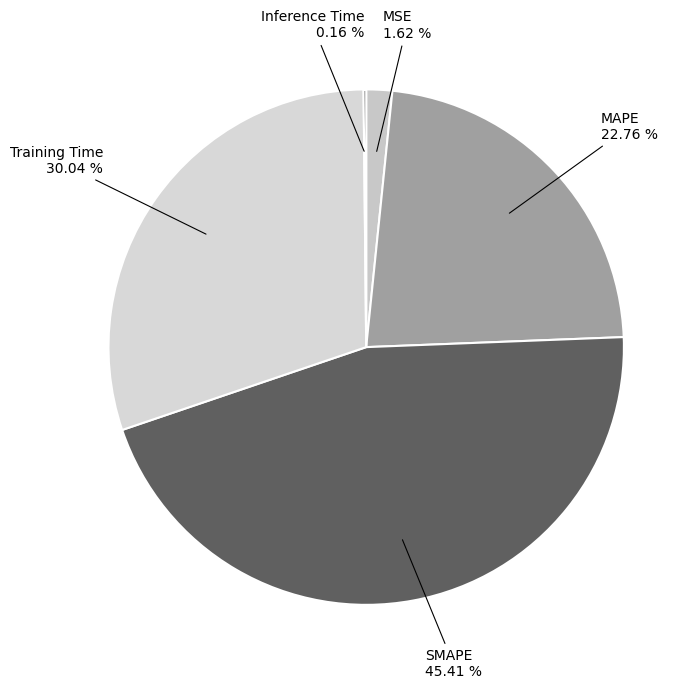

Is there a majority slice in this chart?

No